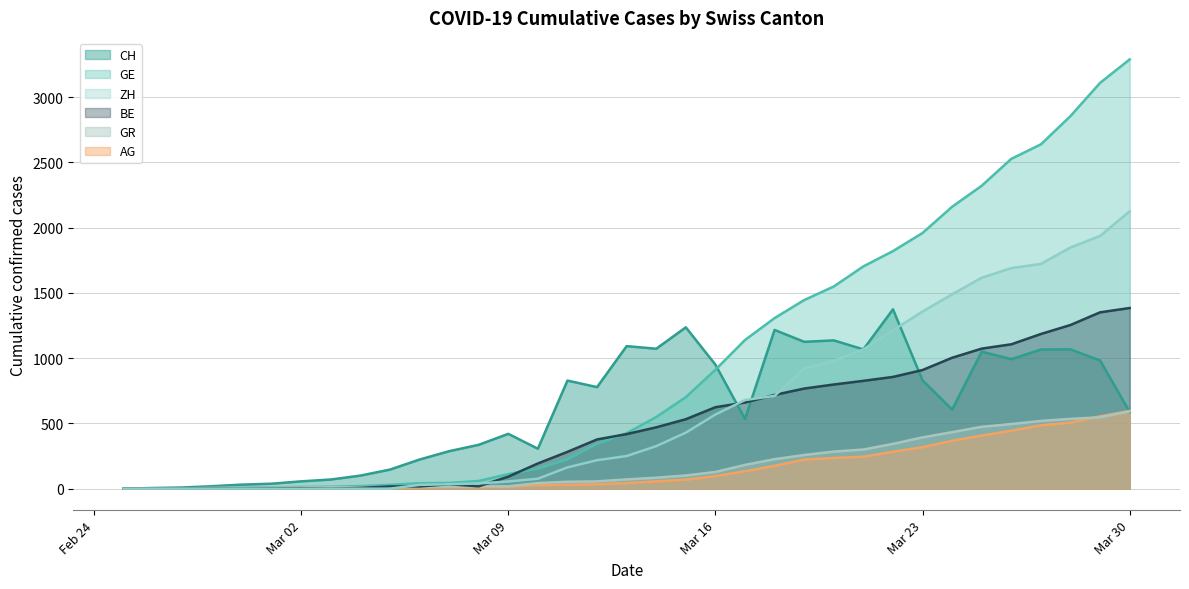

What is the difference between the maximum and second lowest values in the AG series?

595